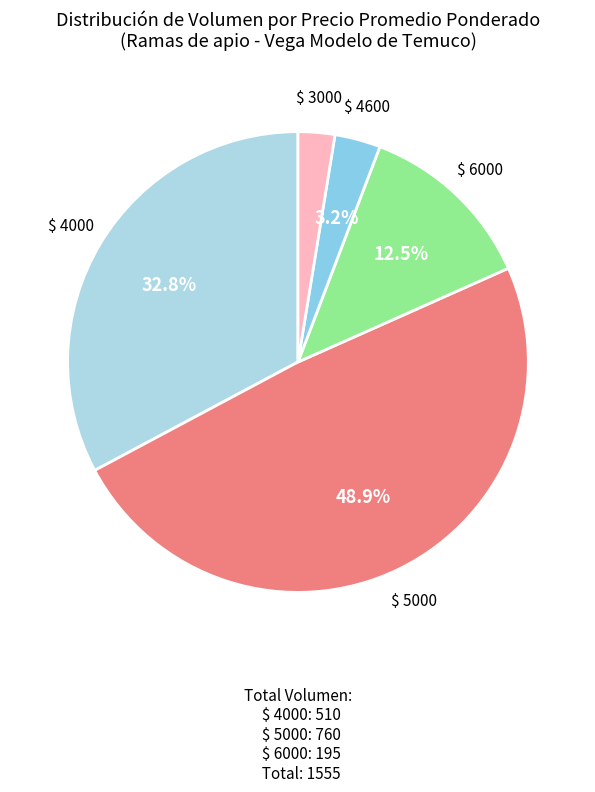

Rank the categories by value from lowest to highest.

$ 3000, $ 4600, $ 6000, $ 4000, $ 5000